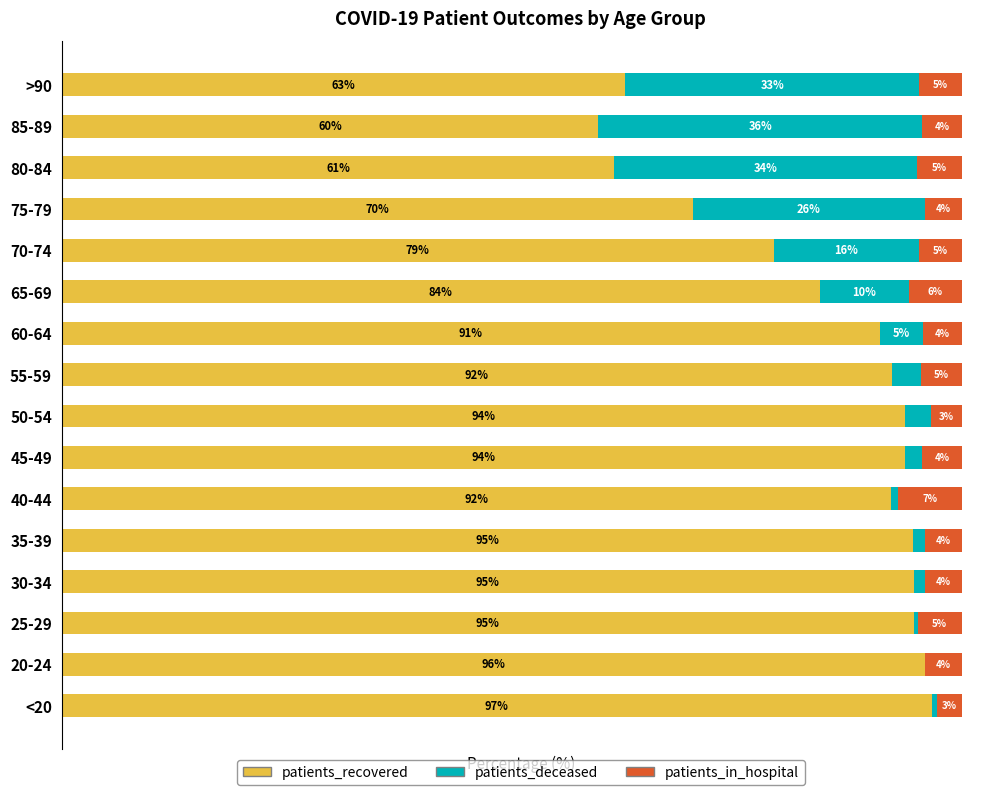

Where is patients_recovered nearest to the value 78?

70-74